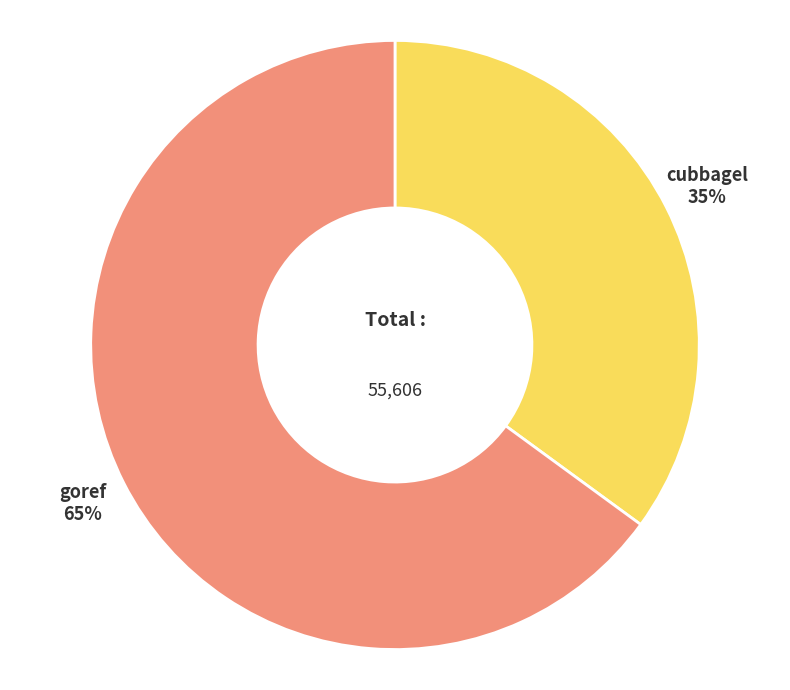

What is the ratio of the value at goref to the value at cubbagel?

1.9